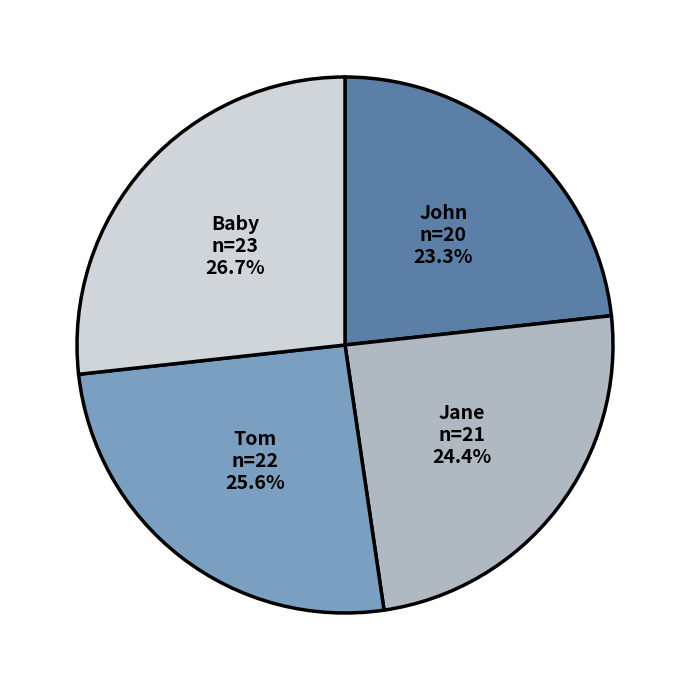

What percentage is the John slice, to the nearest percent?

23%